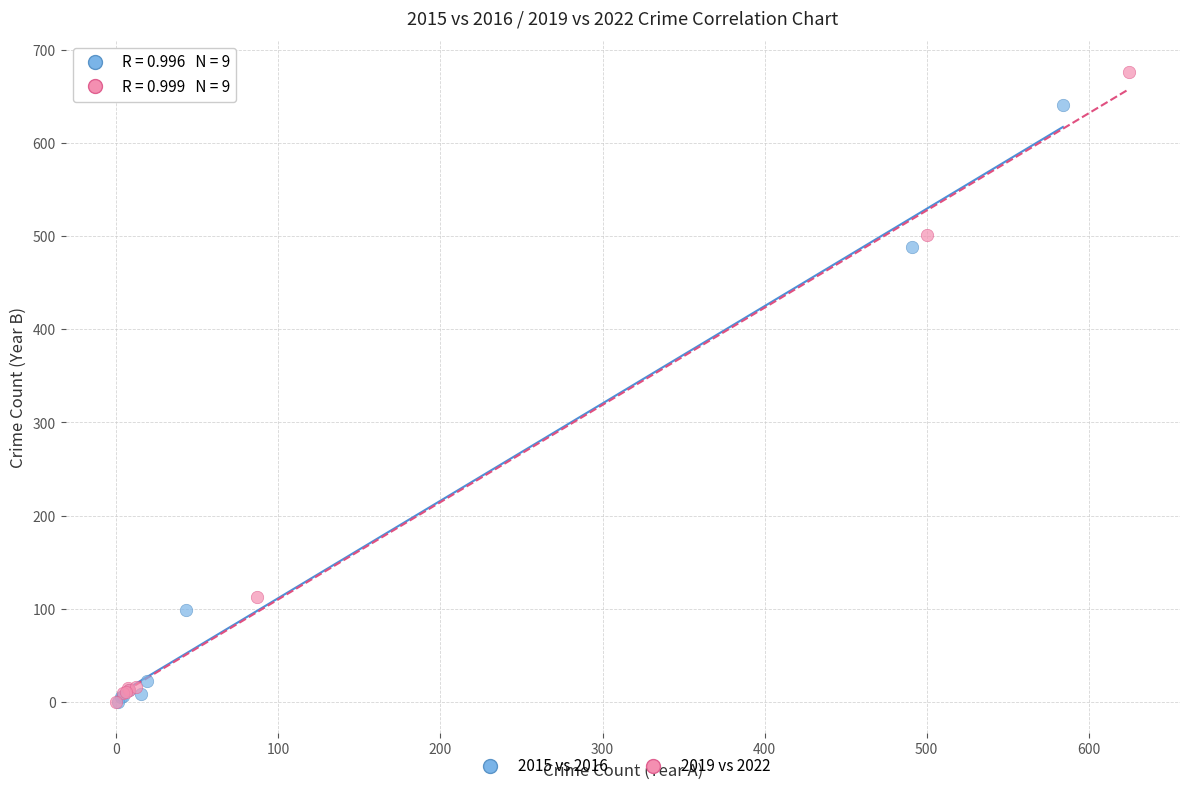

Which series reaches the maximum Y coordinate?

2019 vs 2022